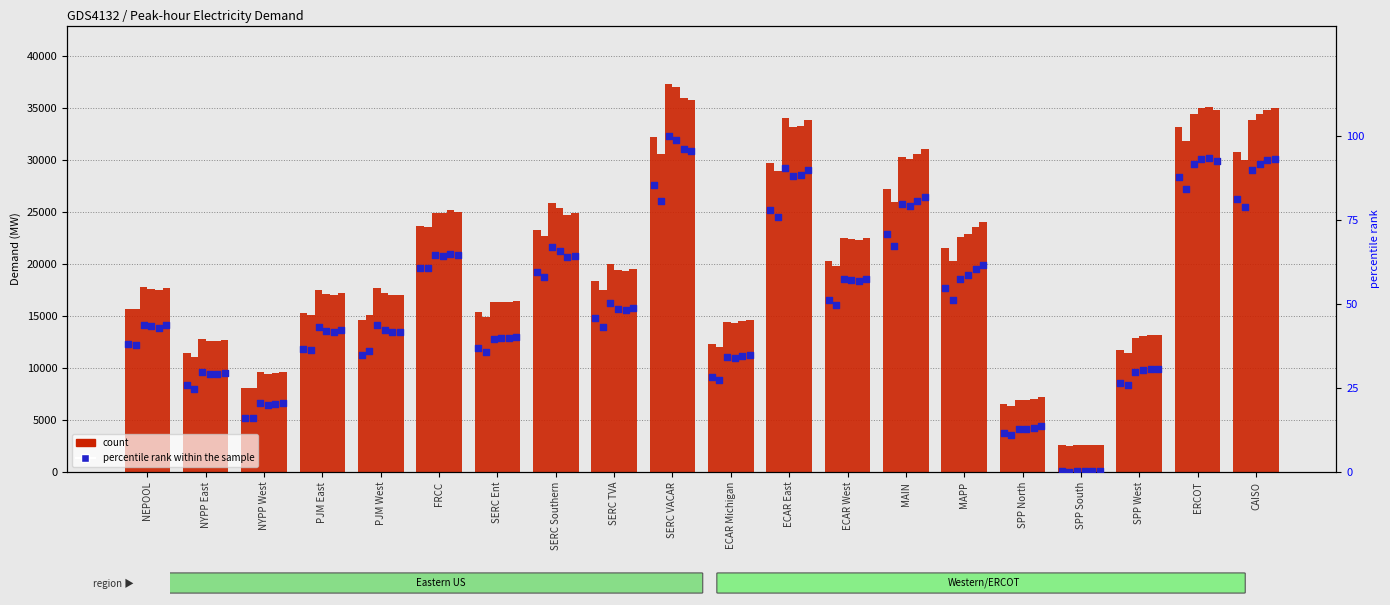

Which series contains the lowest Y value?

percentile rank within the sample